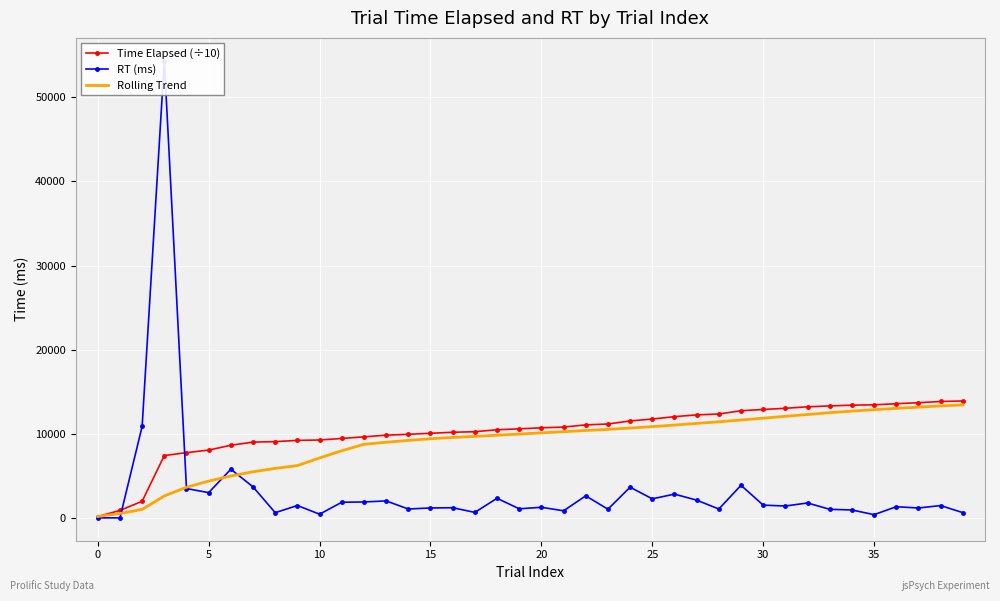

What is the sum of all Rolling Trend values?

360670.2